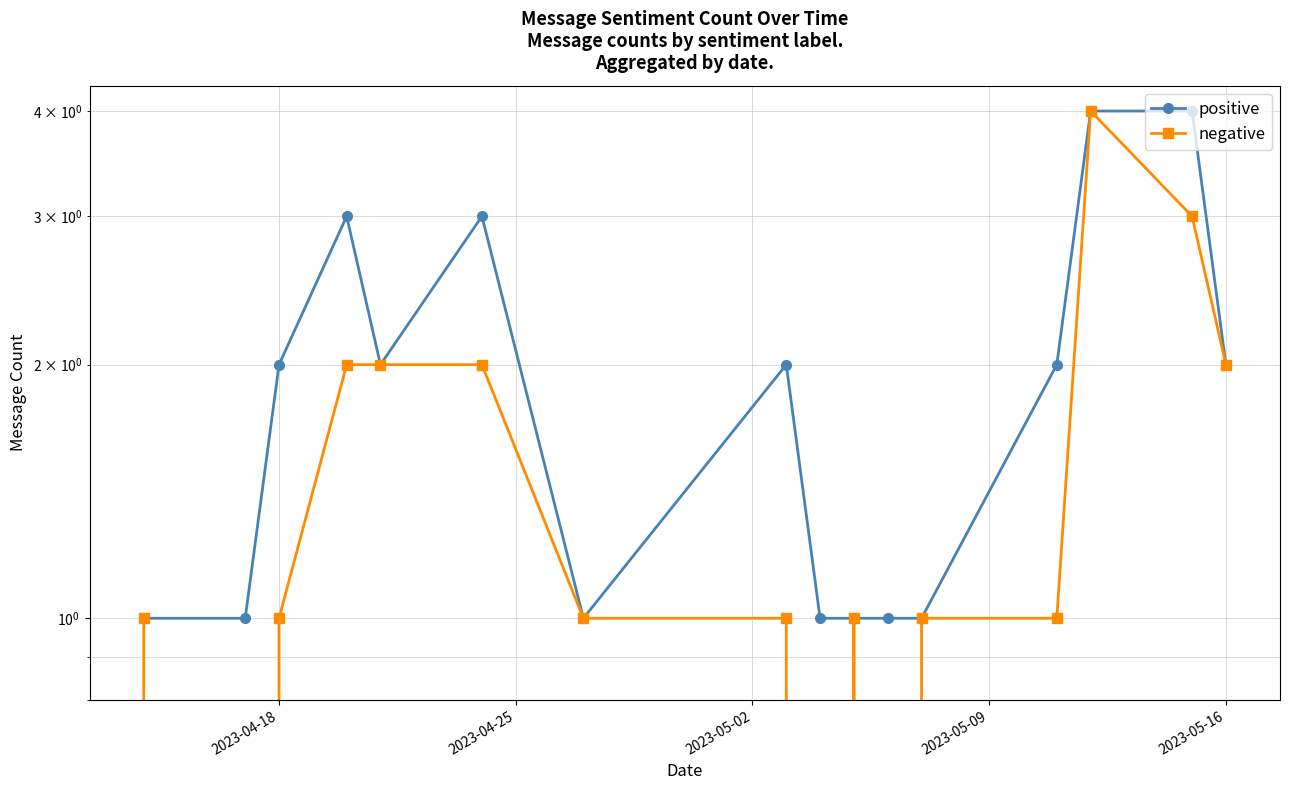

How many lines are shown in the chart?

2